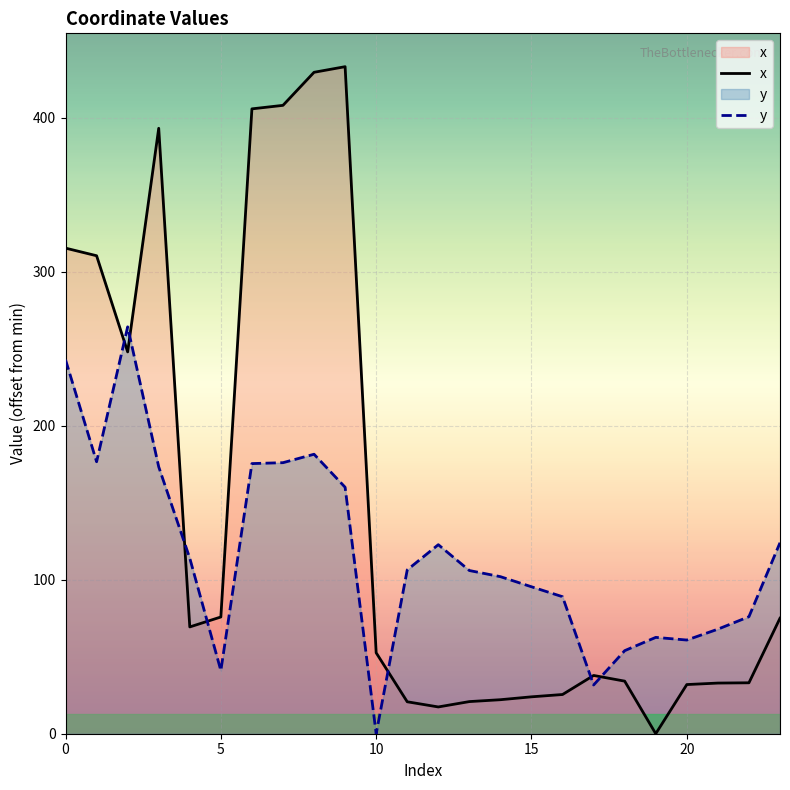

What is the label of the 8th point from the left?

7